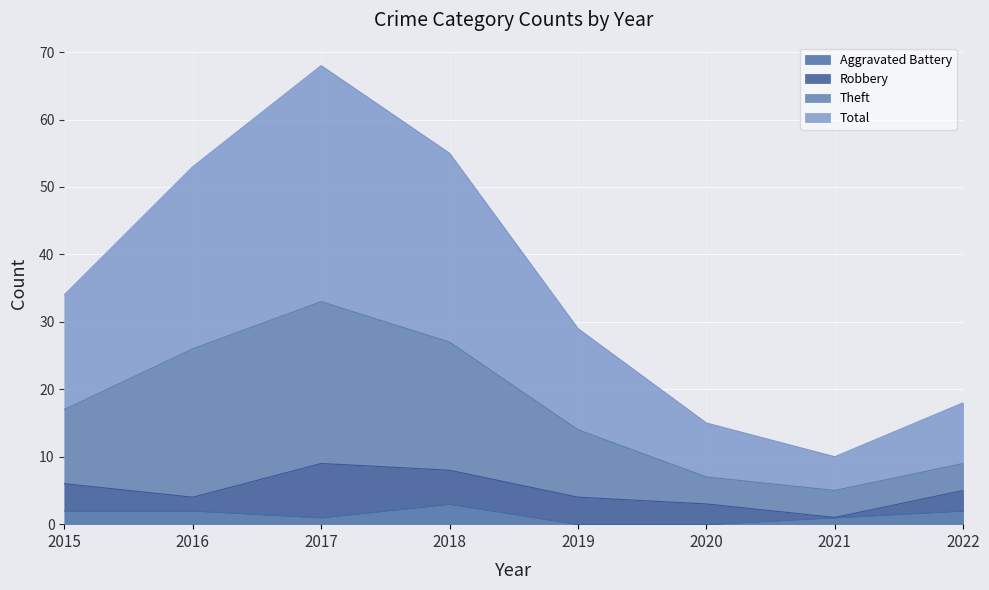

What is the highest value of the Aggravated Battery series?

3